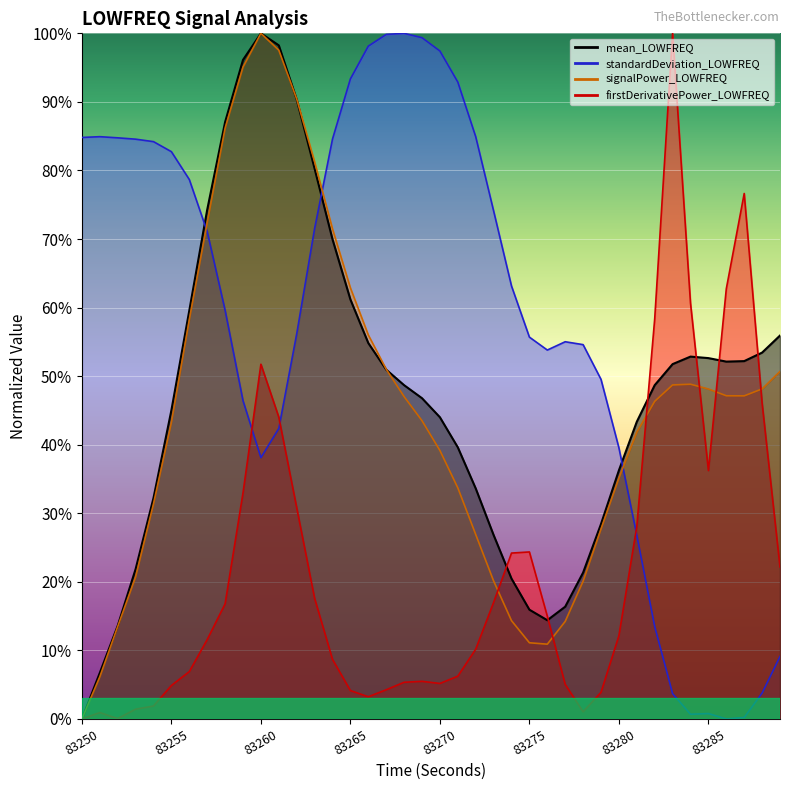

At how many categories does at least one series exceed 30?

40